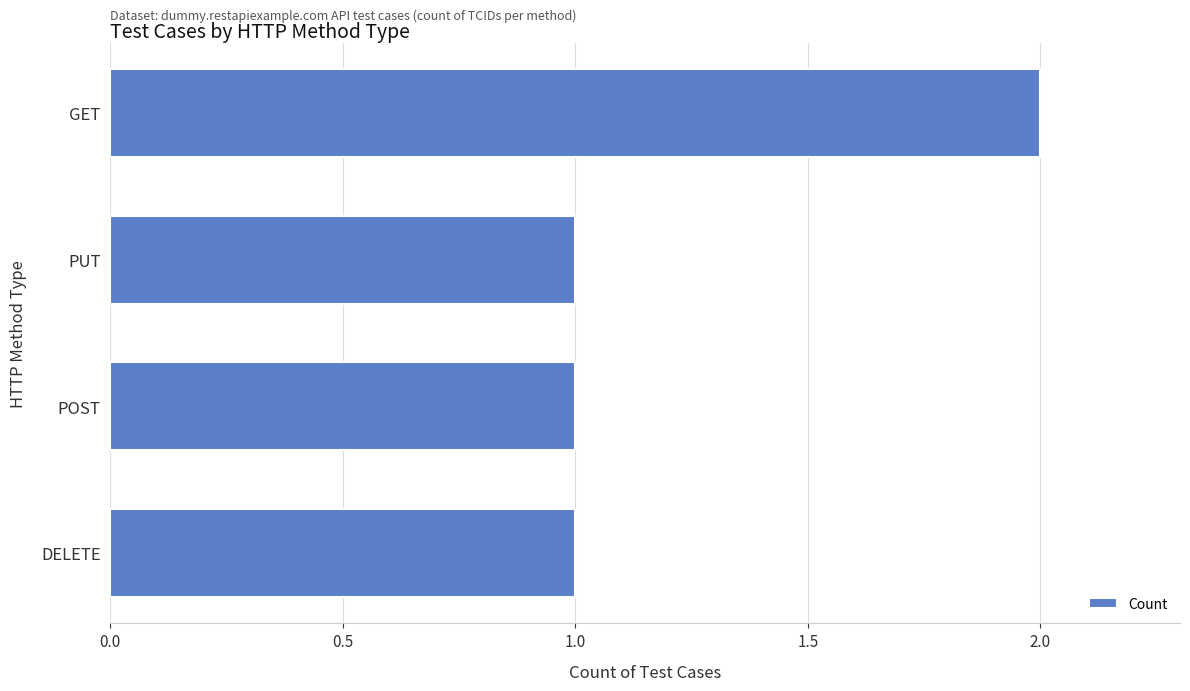

Are the bars grouped side by side (vs. stacked)?

No